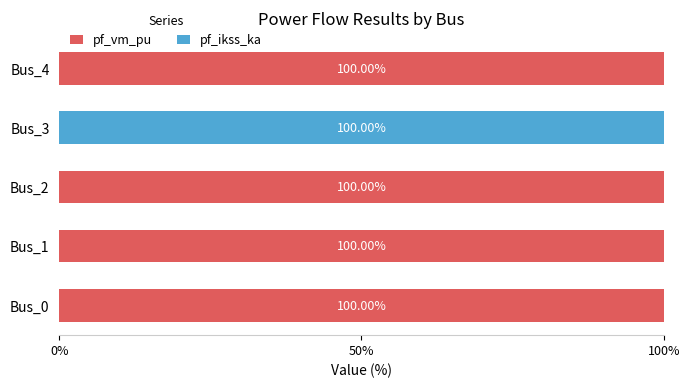

What is the total value across all series at Bus_3?

100